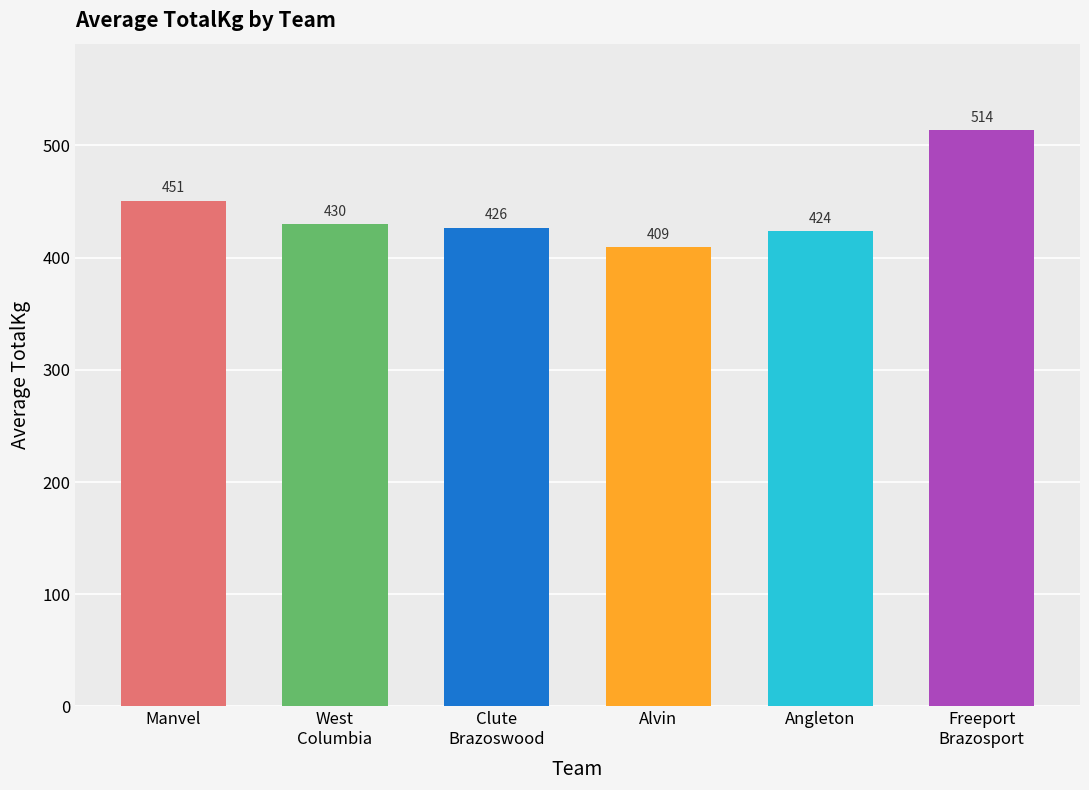

How many bars are there in total?

6